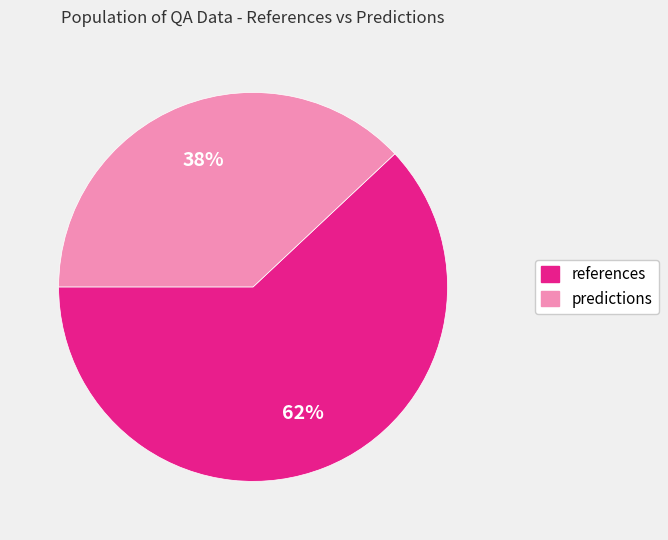

Is it true that references is 75% of the pie?

False